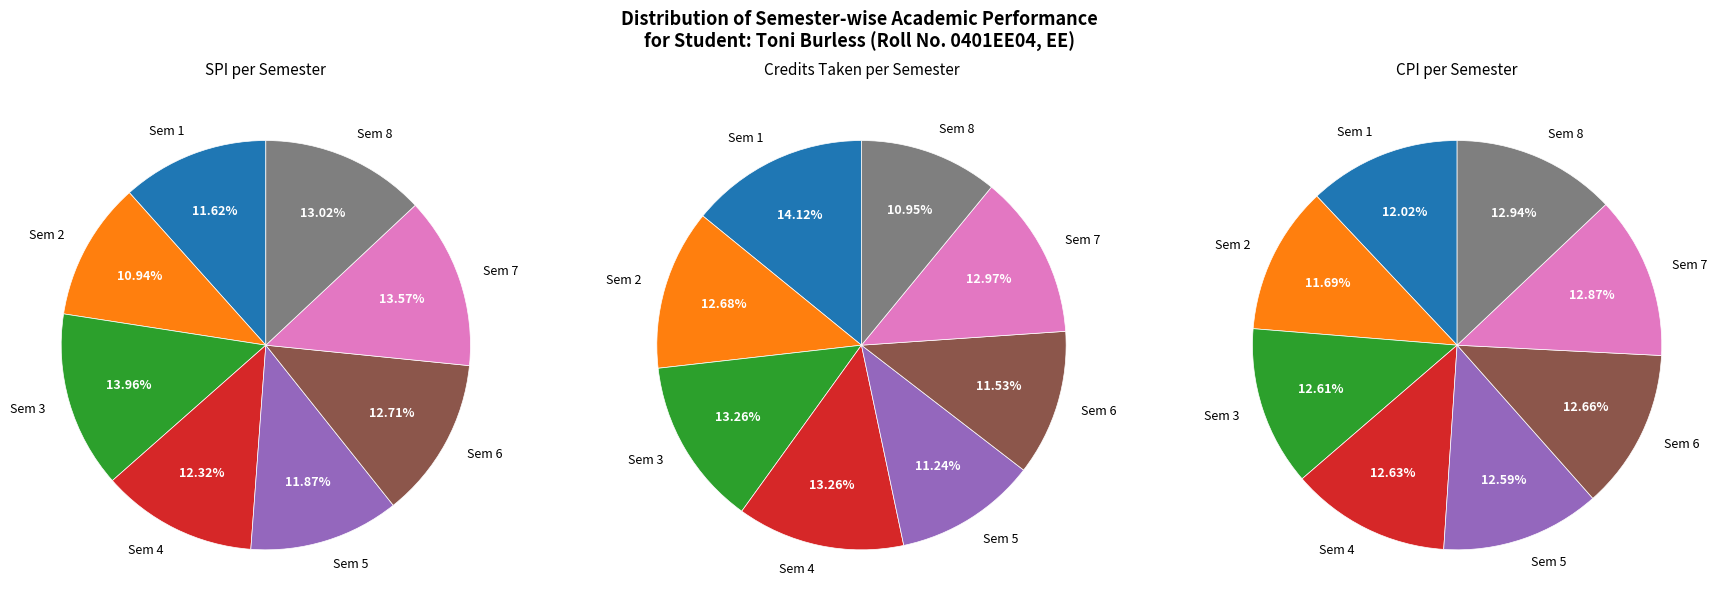

To the nearest percent, what is the combined percentage of Semester 5 and Semester 6?

23%